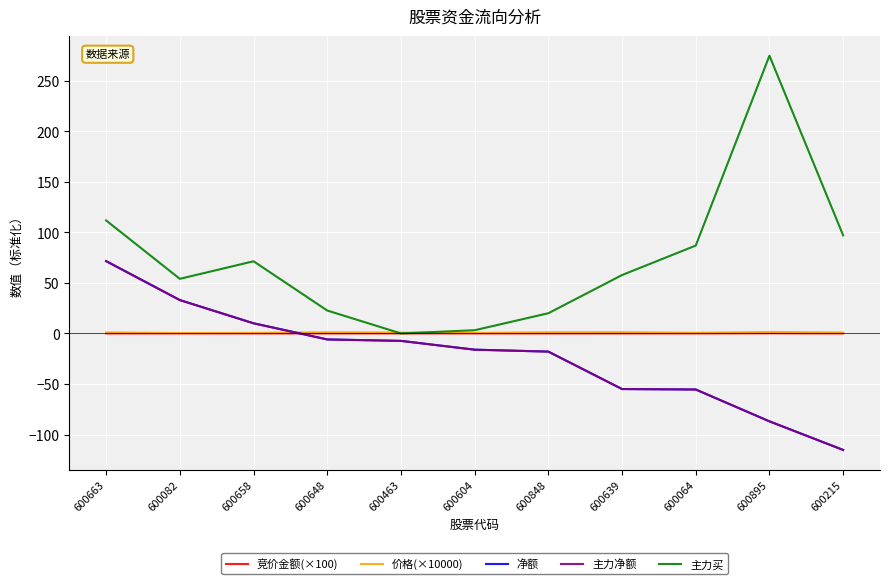

What is the value of the 主力买 point at the 2nd from the left?

54.0